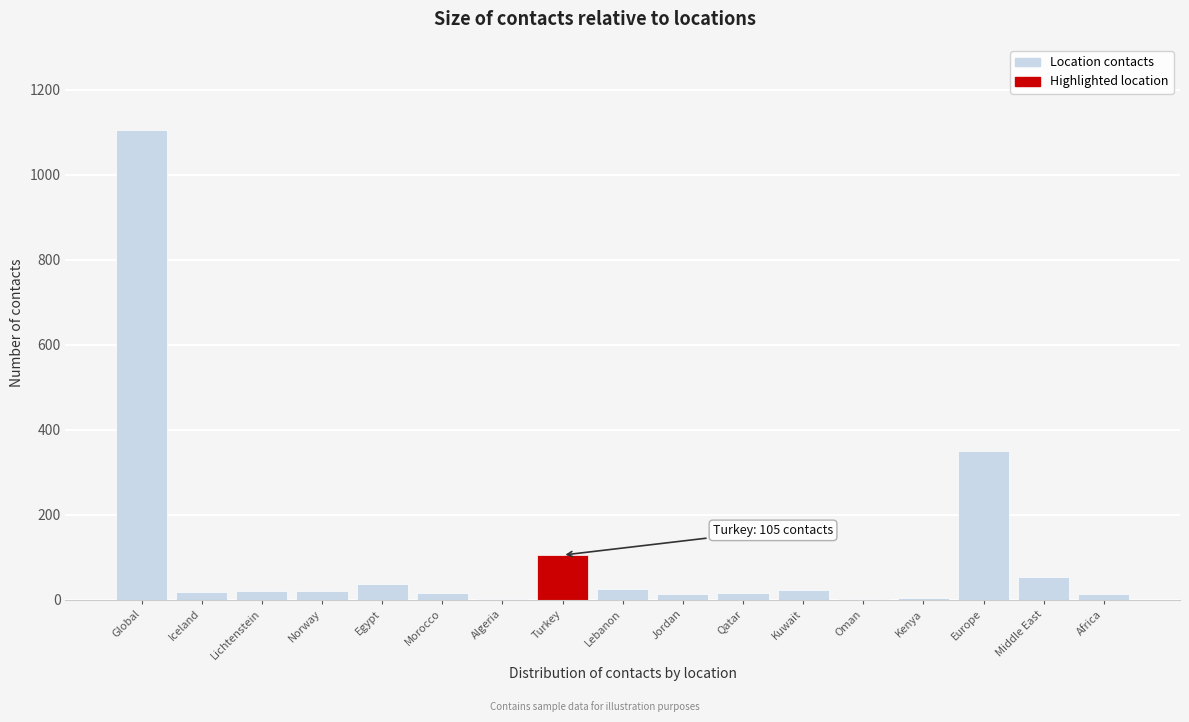

What is the maximum value shown in the chart?

1106